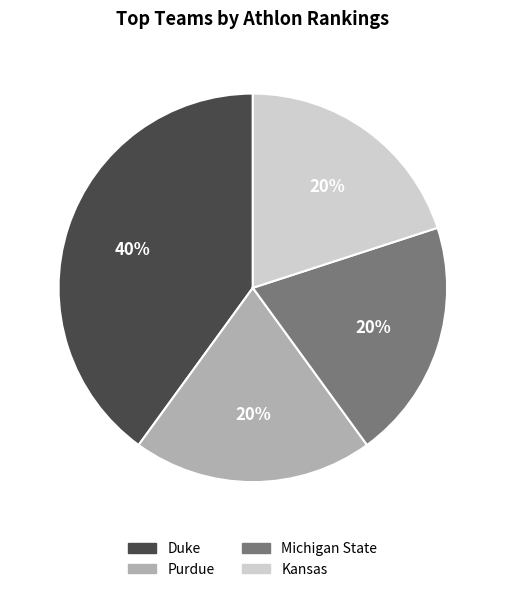

What percentage is the Michigan State slice, to the nearest percent?

20%